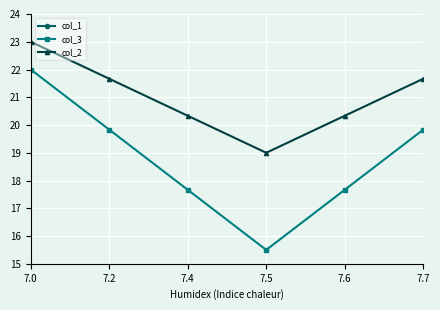

What are all the series names shown in the legend?

col_1, col_3, col_2